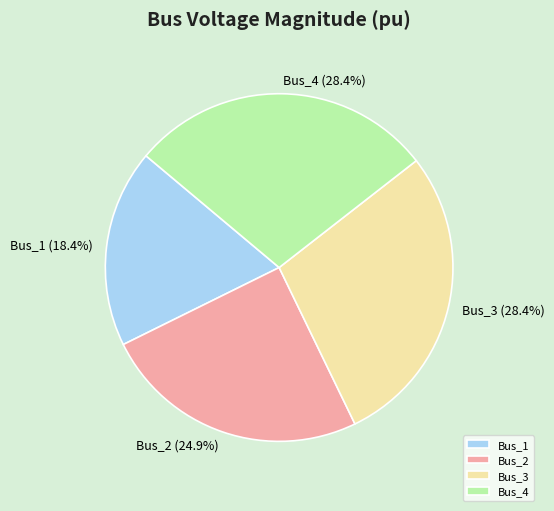

How many slices are in this pie chart?

4